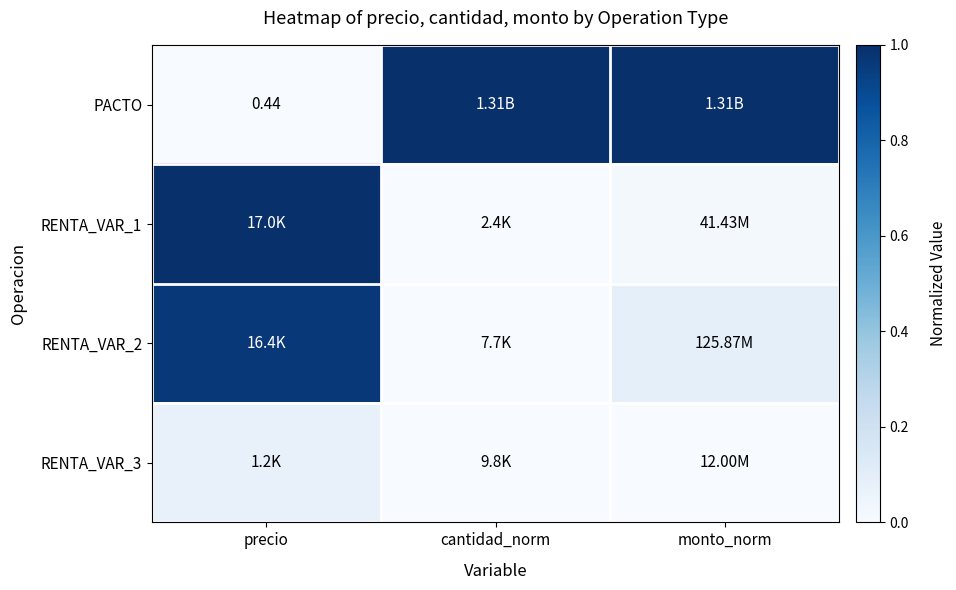

At which category is the sum across all series the highest?

precio